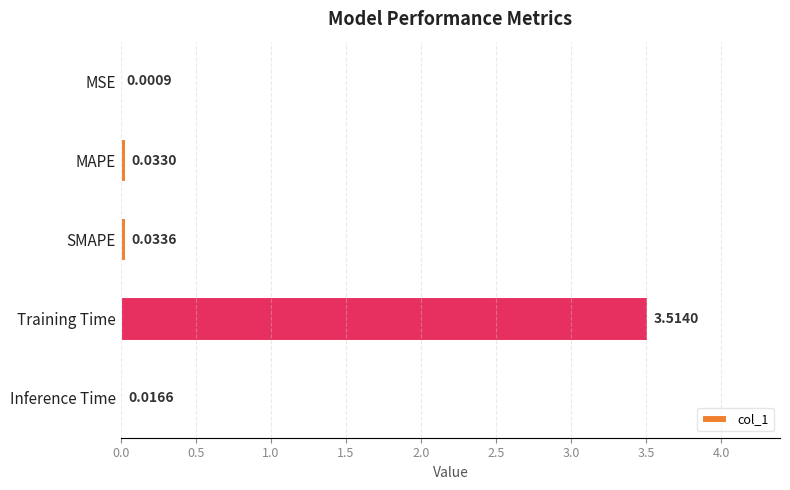

What is the change in value from MSE to Training Time?

+3.5